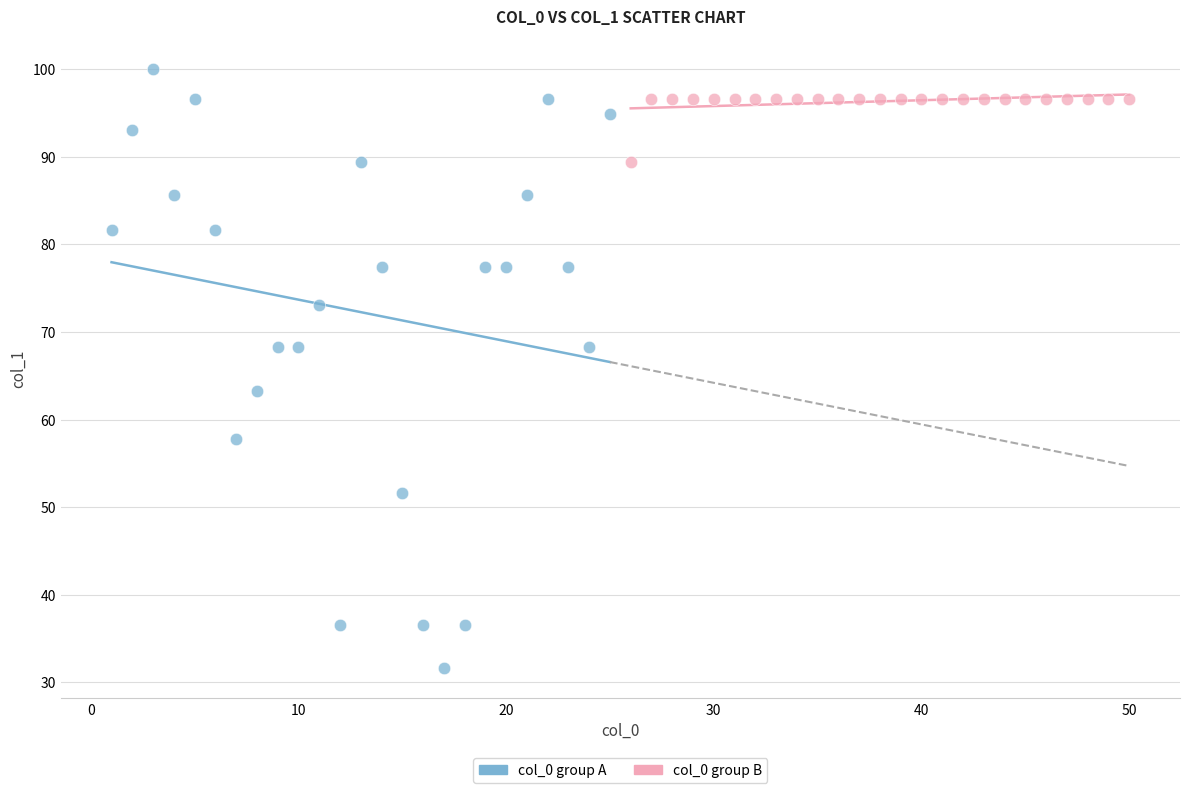

Which series contains the lowest Y value?

col_0 group A